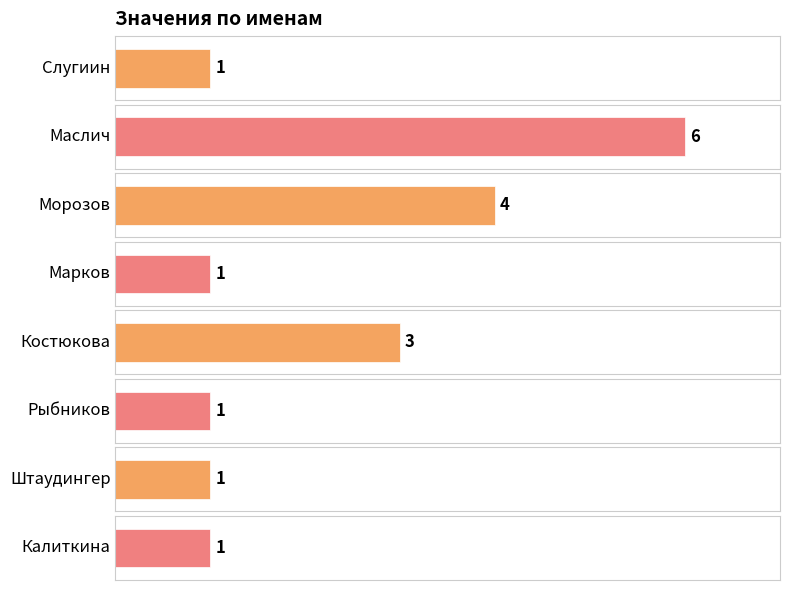

Approximately how many times larger is the value at Рыбников compared to Маслич?

0.2